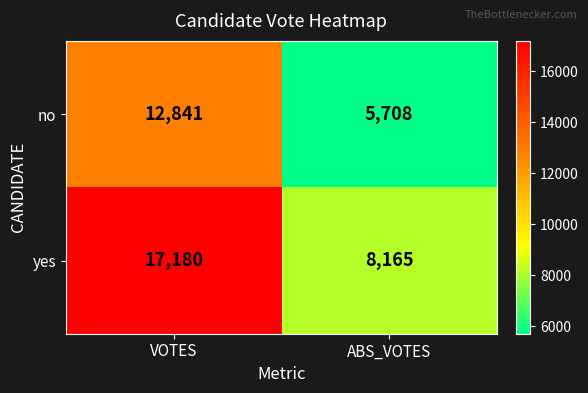

Where is no nearest to the value 9274?

ABS_VOTES